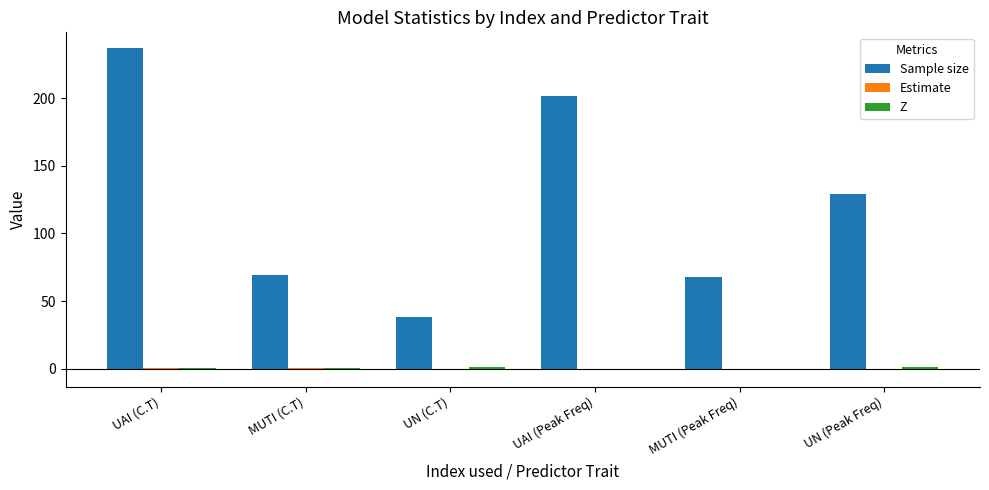

Are the bars grouped side by side (vs. stacked)?

Yes